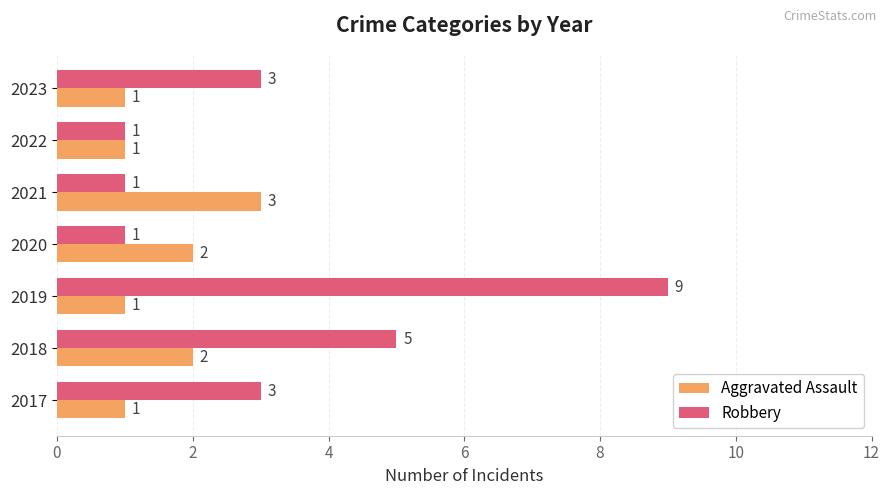

At which category is the sum across all series the highest?

2019